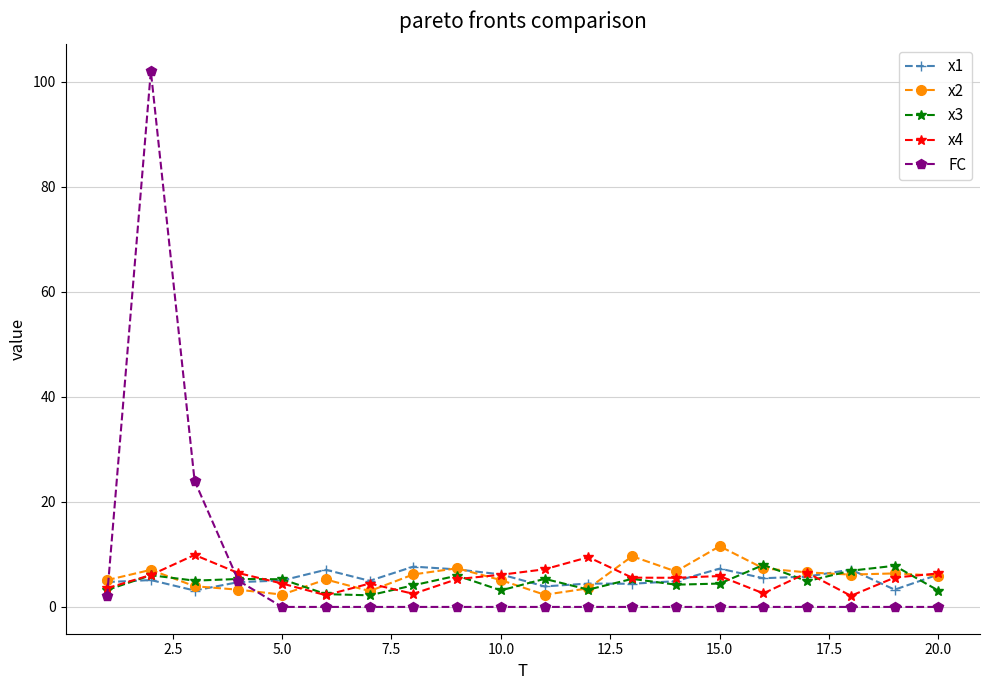

Which series has the largest total across all categories?

FC